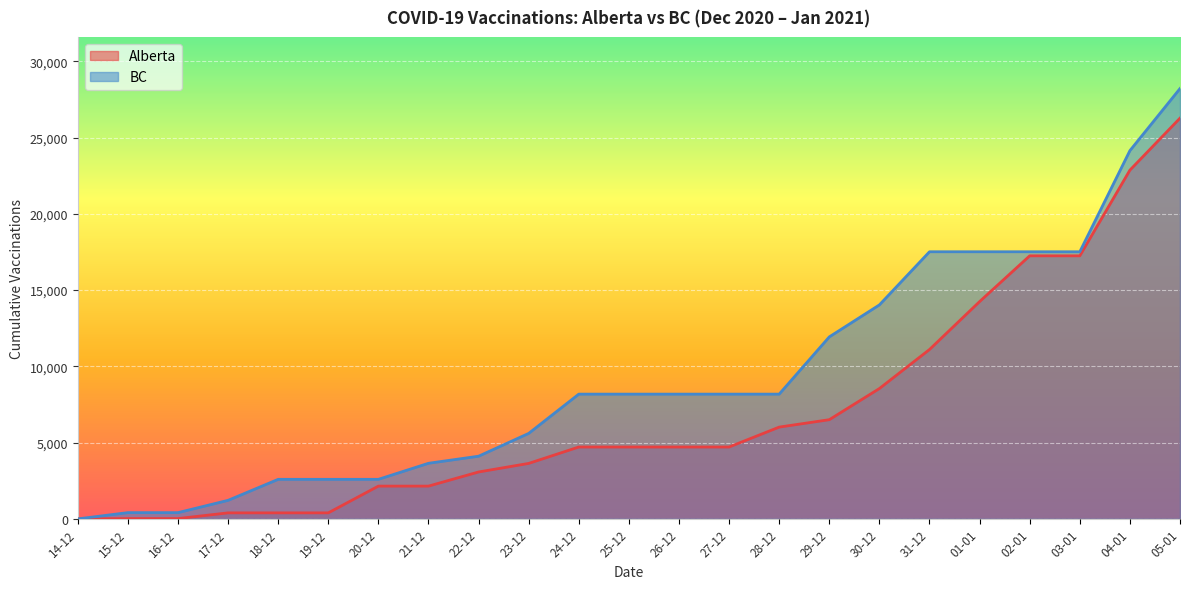

What is the total value across all series at 16-12?

429